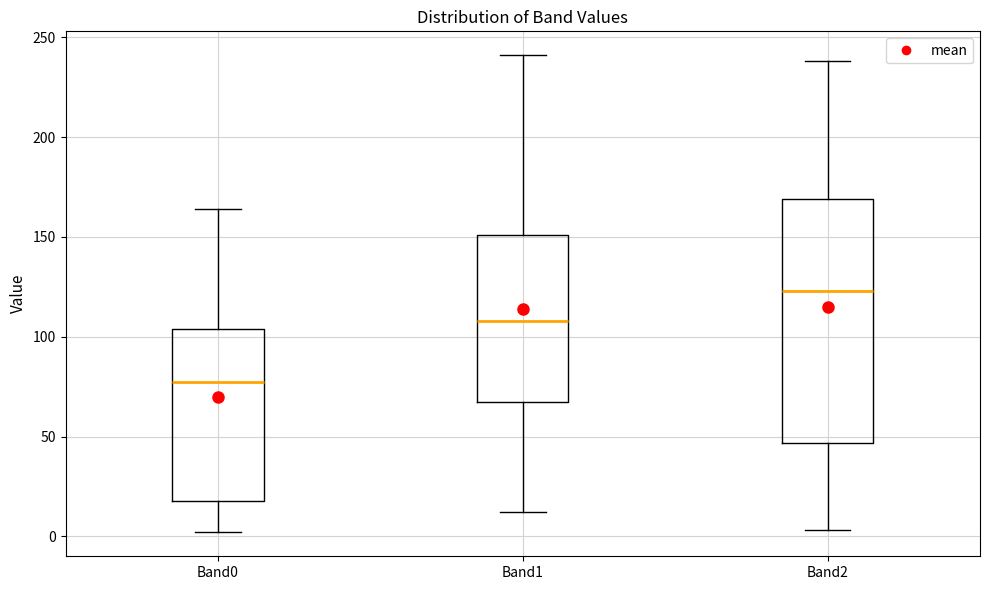

Reading left to right, transcribe this box plot: for each box, give where its median line is, the range the box spans, and where its two whiskers end, as read against the y-axis. The values are not printed on the chart, so give them approximately, as read against the axis.

Band0: median 80, box 20 to 105, whiskers 0 to 165
Band1: median 110, box 70 to 150, whiskers 10 to 240
Band2: median 125, box 45 to 170, whiskers 5 to 240